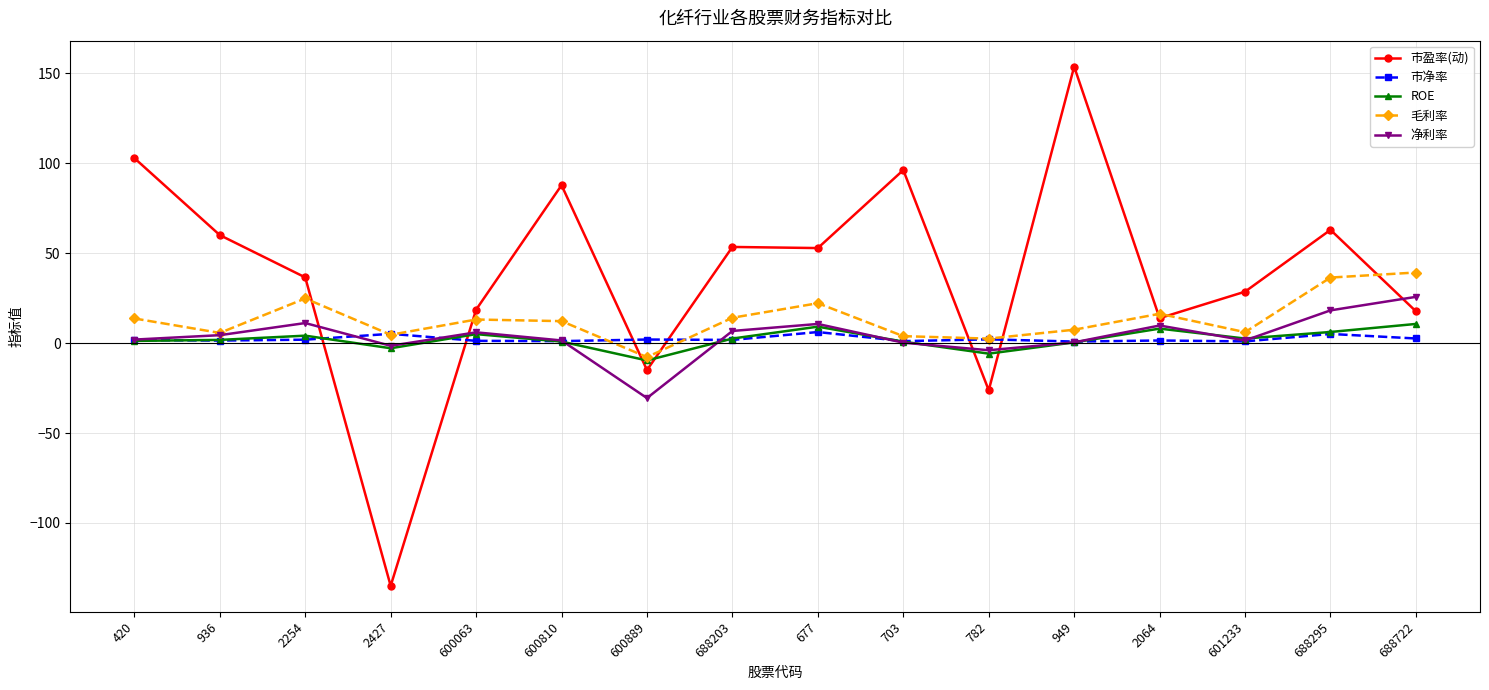

Between which two adjacent categories do 市盈率(动) and ROE first intersect?

2254 and 2427